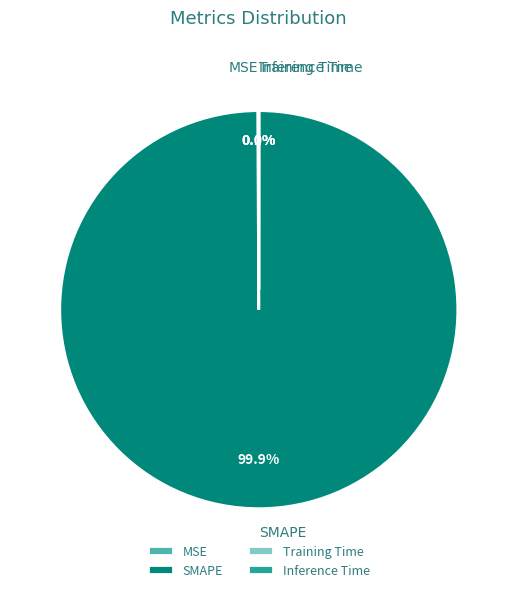

True or false: SMAPE accounts for 89% of the total.

False